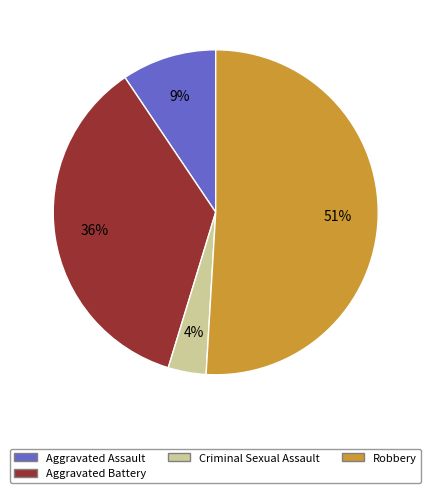

How many segments does this pie chart have?

4